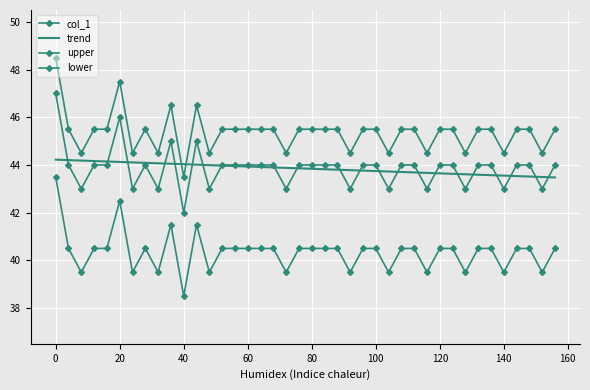

What is the difference between the second highest and minimum values in the lower series?

4.0